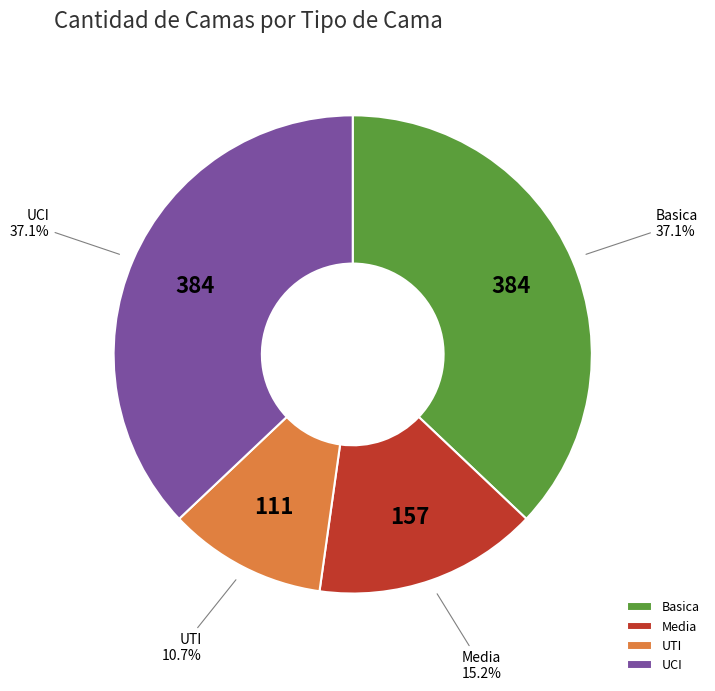

To the nearest percent, what is the average slice percentage?

25%